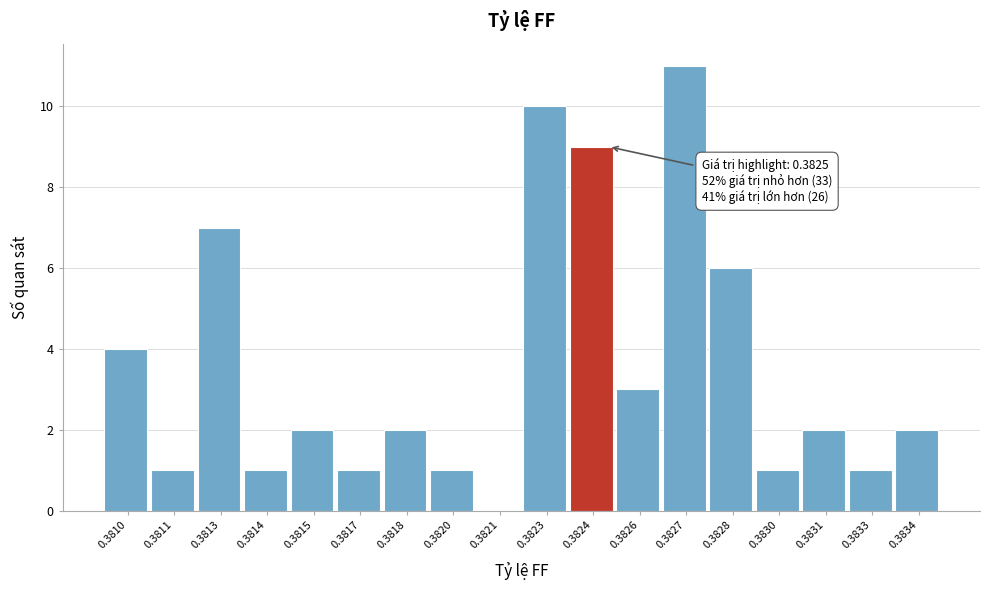

Reading right to left, transcribe all the data shown in this chart.

0.3834=2	0.3833=1	0.3831=2	0.3830=1	0.3828=6	0.3827=11	0.3826=3	0.3824=9	0.3823=10	0.3821=0	0.3820=1	0.3818=2	0.3817=1	0.3815=2	0.3814=1	0.3813=7	0.3811=1	0.3810=4